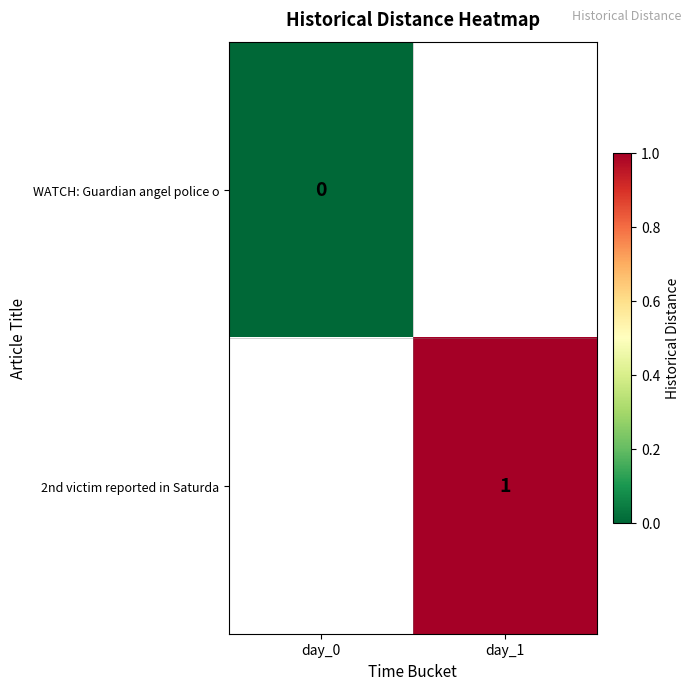

Is the value of WATCH: Guardian angel police o at day_0 greater than the value of 2nd victim reported in Saturda at day_1?

No